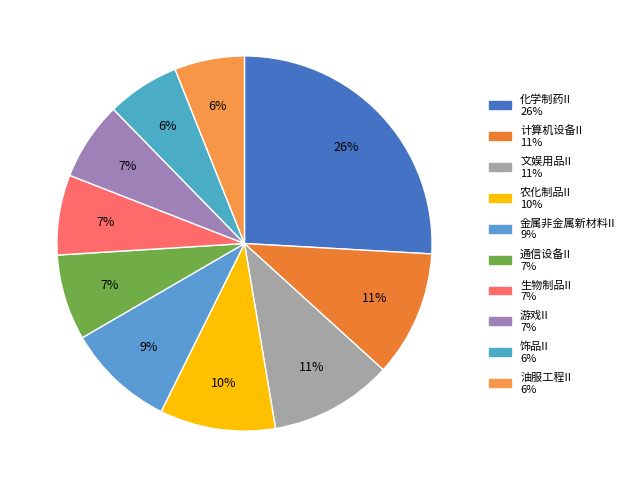

Which category has the smallest portion of the pie?

油服工程II